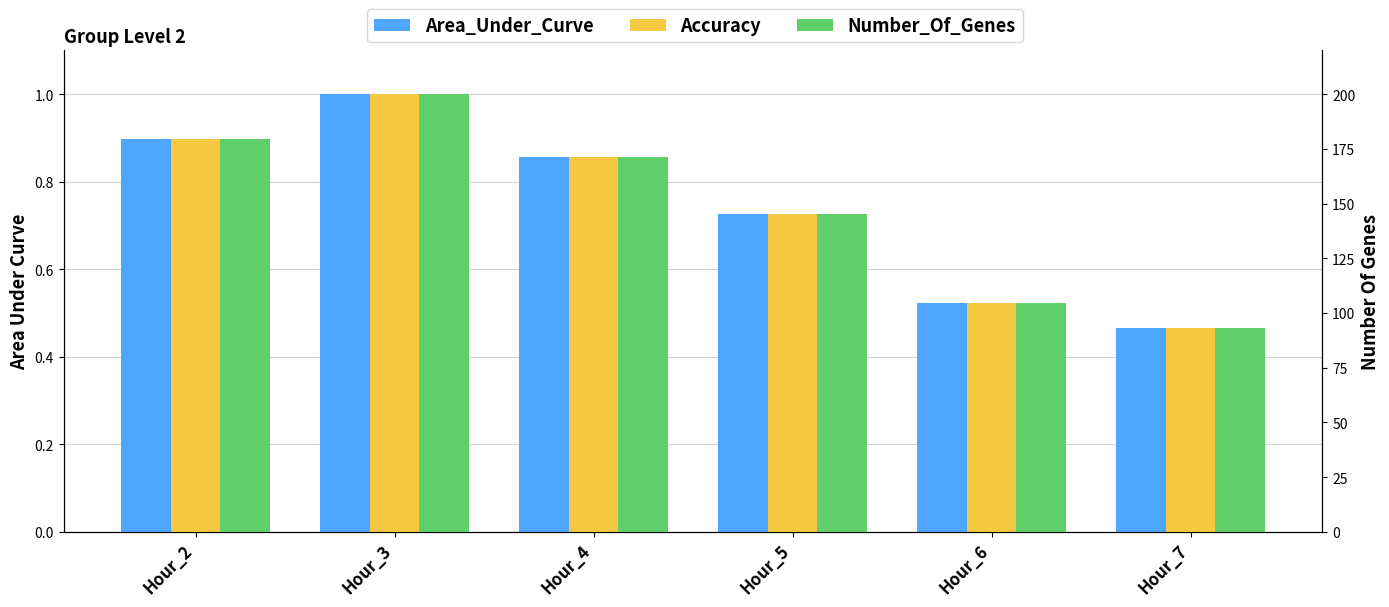

Which series has the largest total across all categories?

Number_Of_Genes